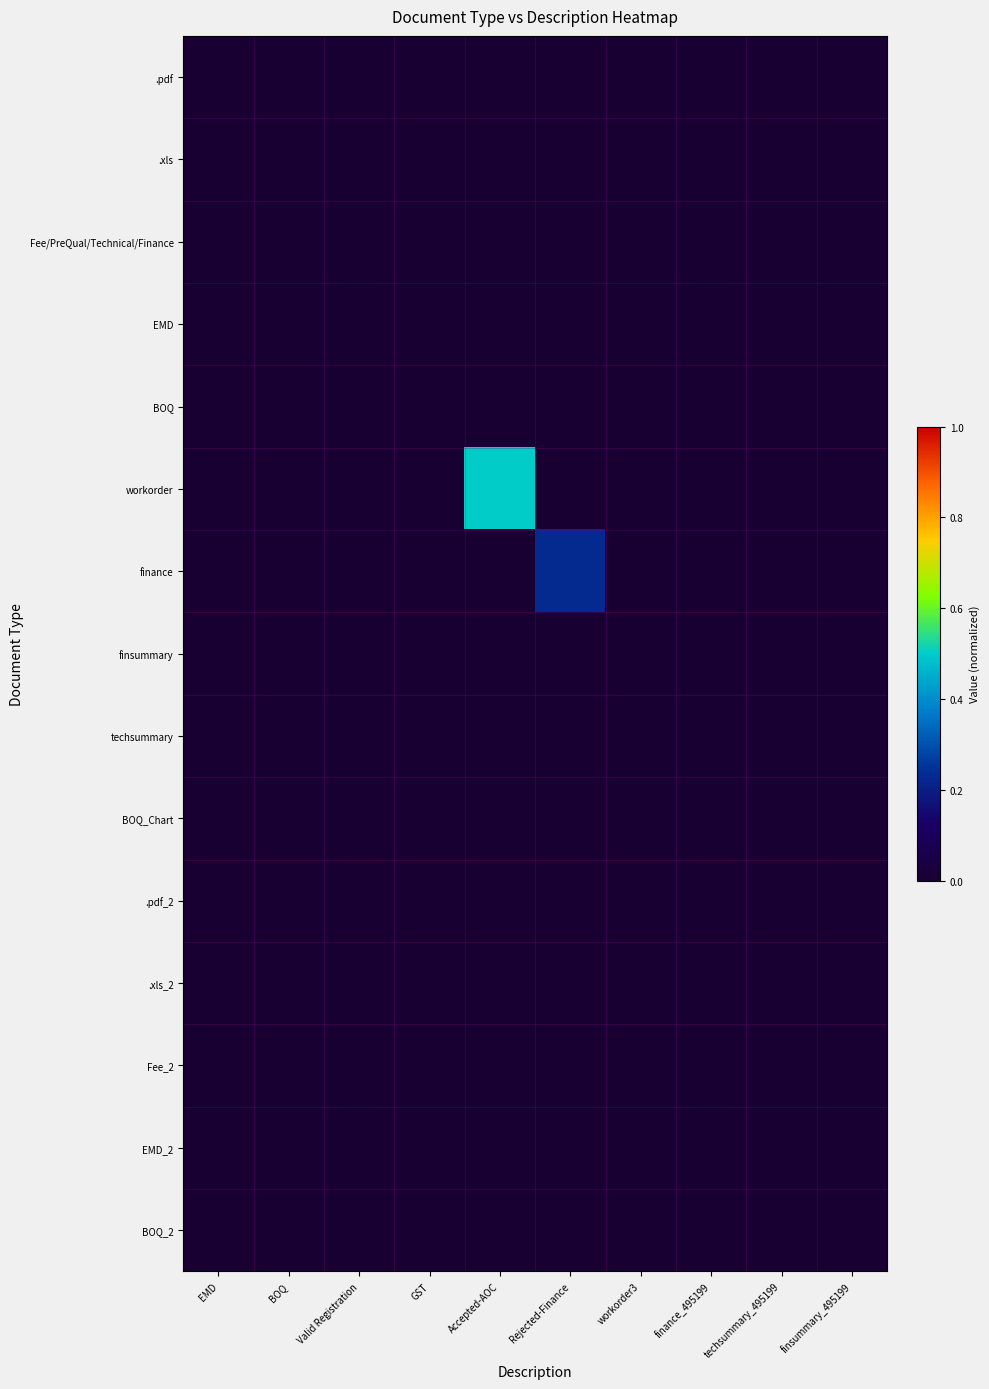

Reading left to right, extract all data points from this chart.

.pdf: EMD=0.0	BOQ=0.0	Valid Registration=0.0	GST=0.0	Accepted-AOC=0.0	Rejected-Finance=0.0	workorder3=0.0	finance_495199=0.0	techsummary_495199=0.0	finsummary_495199=0.0
.xls: EMD=0.0	BOQ=0.0	Valid Registration=0.0	GST=0.0	Accepted-AOC=0.0	Rejected-Finance=0.0	workorder3=0.0	finance_495199=0.0	techsummary_495199=0.0	finsummary_495199=0.0
Fee/PreQual/Technical/Finance: EMD=0.0	BOQ=0.0	Valid Registration=0.0	GST=0.0	Accepted-AOC=0.0	Rejected-Finance=0.0	workorder3=0.0	finance_495199=0.0	techsummary_495199=0.0	finsummary_495199=0.0
EMD: EMD=0.0	BOQ=0.0	Valid Registration=0.0	GST=0.0	Accepted-AOC=0.0	Rejected-Finance=0.0	workorder3=0.0	finance_495199=0.0	techsummary_495199=0.0	finsummary_495199=0.0
BOQ: EMD=0.0	BOQ=0.0	Valid Registration=0.0	GST=0.0	Accepted-AOC=0.0	Rejected-Finance=0.0	workorder3=0.0	finance_495199=0.0	techsummary_495199=0.0	finsummary_495199=0.0
workorder: EMD=0.0	BOQ=0.0	Valid Registration=0.0	GST=0.0	Accepted-AOC=0.5	Rejected-Finance=0.0	workorder3=0.0	finance_495199=0.0	techsummary_495199=0.0	finsummary_495199=0.0
finance: EMD=0.0	BOQ=0.0	Valid Registration=0.0	GST=0.0	Accepted-AOC=0.0	Rejected-Finance=0.2	workorder3=0.0	finance_495199=0.0	techsummary_495199=0.0	finsummary_495199=0.0
finsummary: EMD=0.0	BOQ=0.0	Valid Registration=0.0	GST=0.0	Accepted-AOC=0.0	Rejected-Finance=0.0	workorder3=0.0	finance_495199=0.0	techsummary_495199=0.0	finsummary_495199=0.0
techsummary: EMD=0.0	BOQ=0.0	Valid Registration=0.0	GST=0.0	Accepted-AOC=0.0	Rejected-Finance=0.0	workorder3=0.0	finance_495199=0.0	techsummary_495199=0.0	finsummary_495199=0.0
BOQ_Chart: EMD=0.0	BOQ=0.0	Valid Registration=0.0	GST=0.0	Accepted-AOC=0.0	Rejected-Finance=0.0	workorder3=0.0	finance_495199=0.0	techsummary_495199=0.0	finsummary_495199=0.0
.pdf_2: EMD=0.0	BOQ=0.0	Valid Registration=0.0	GST=0.0	Accepted-AOC=0.0	Rejected-Finance=0.0	workorder3=0.0	finance_495199=0.0	techsummary_495199=0.0	finsummary_495199=0.0
.xls_2: EMD=0.0	BOQ=0.0	Valid Registration=0.0	GST=0.0	Accepted-AOC=0.0	Rejected-Finance=0.0	workorder3=0.0	finance_495199=0.0	techsummary_495199=0.0	finsummary_495199=0.0
Fee_2: EMD=0.0	BOQ=0.0	Valid Registration=0.0	GST=0.0	Accepted-AOC=0.0	Rejected-Finance=0.0	workorder3=0.0	finance_495199=0.0	techsummary_495199=0.0	finsummary_495199=0.0
EMD_2: EMD=0.0	BOQ=0.0	Valid Registration=0.0	GST=0.0	Accepted-AOC=0.0	Rejected-Finance=0.0	workorder3=0.0	finance_495199=0.0	techsummary_495199=0.0	finsummary_495199=0.0
BOQ_2: EMD=0.0	BOQ=0.0	Valid Registration=0.0	GST=0.0	Accepted-AOC=0.0	Rejected-Finance=0.0	workorder3=0.0	finance_495199=0.0	techsummary_495199=0.0	finsummary_495199=0.0